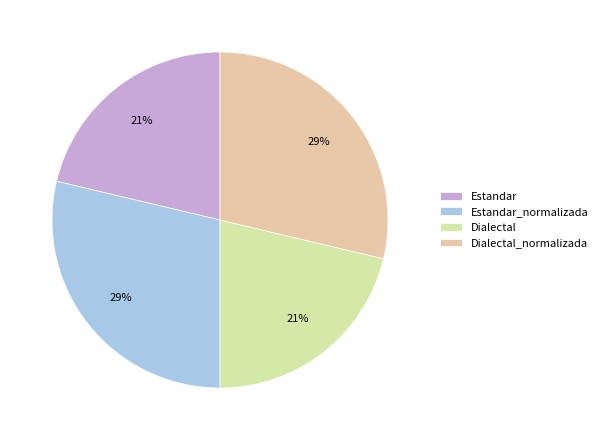

Count the number of slices in the pie.

4